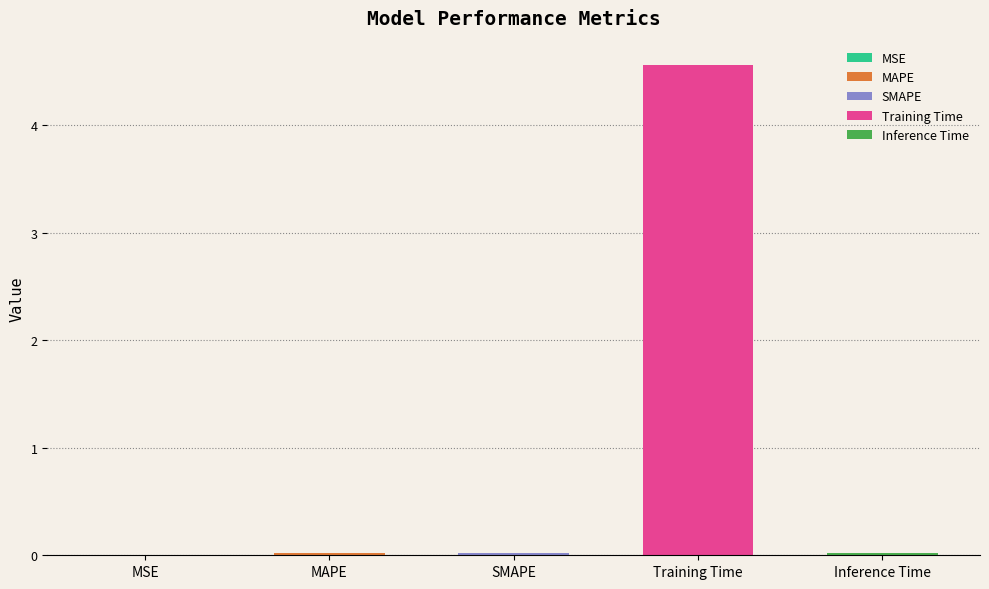

How many data points does each series have?

5